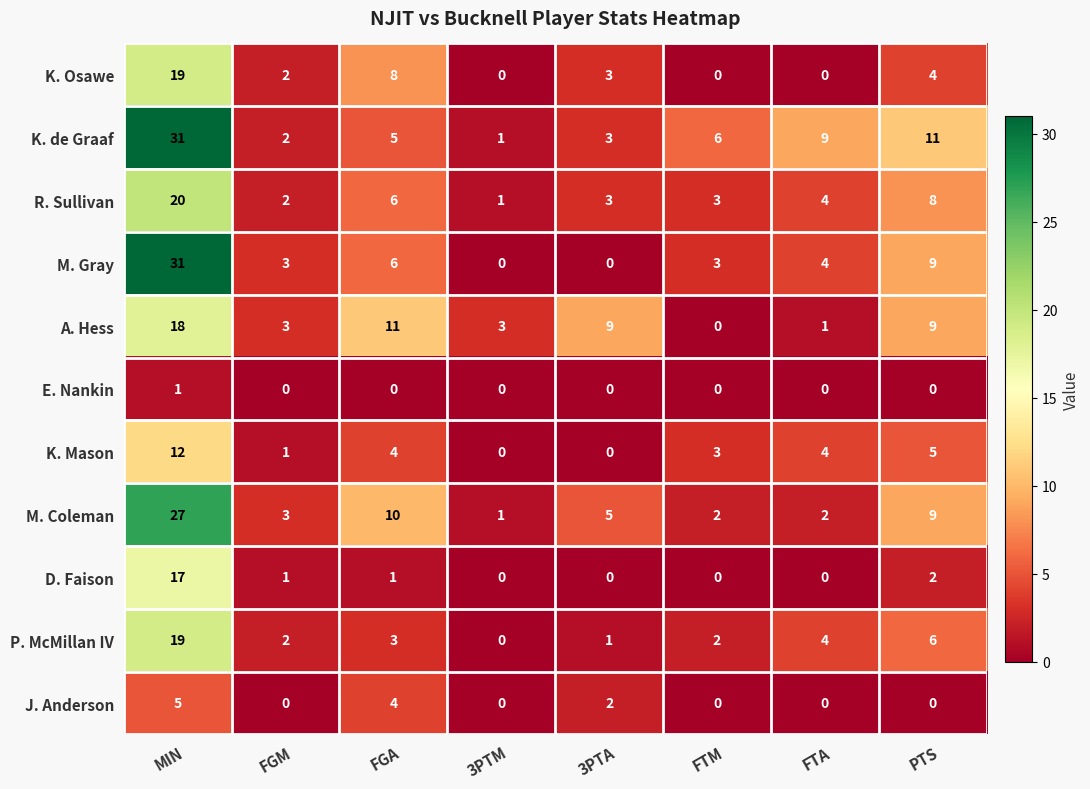

What is the difference between the K. Osawe values at FTA and PTS?

4